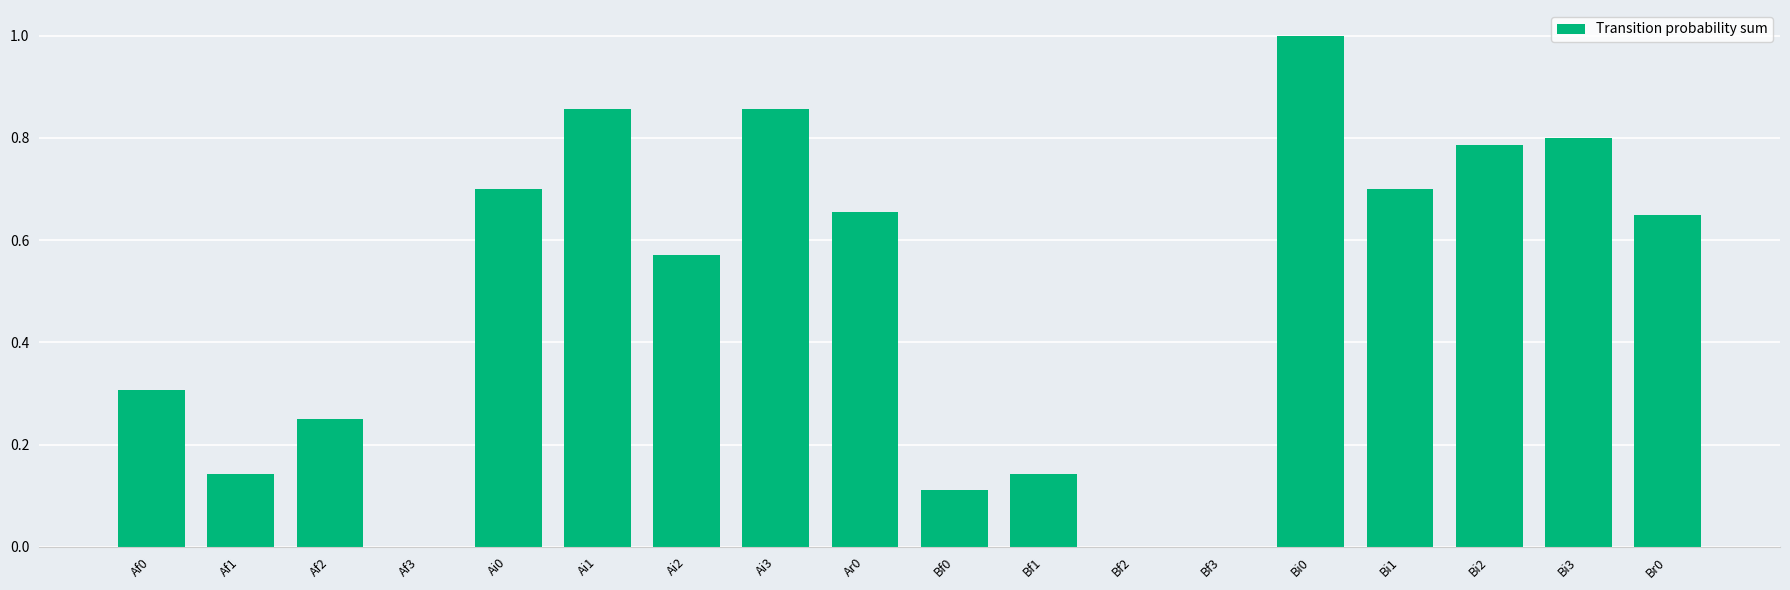

What is the greatest value displayed?

1.0